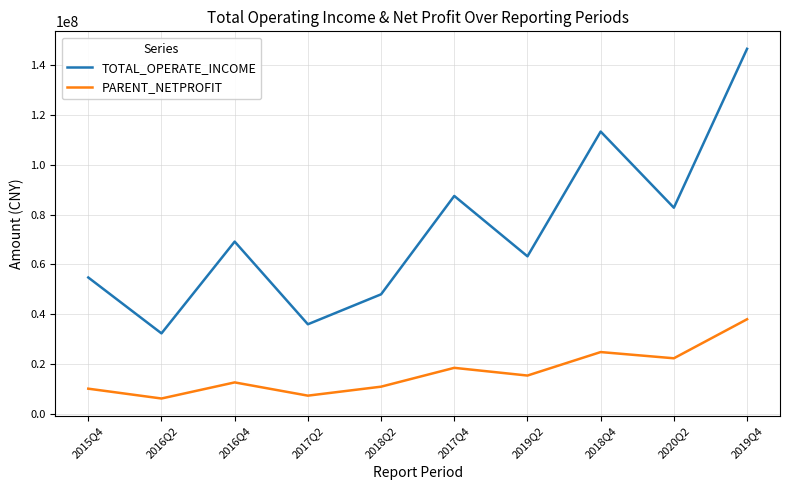

True or false: TOTAL_OPERATE_INCOME and PARENT_NETPROFIT intersect in this chart.

False